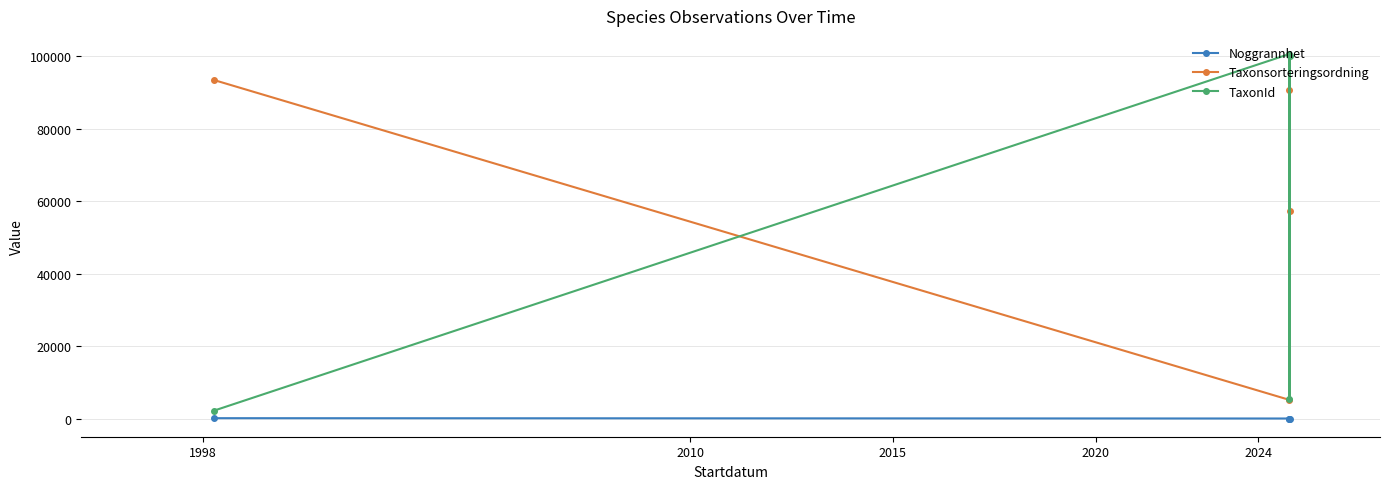

True or false: Noggrannhet has more than 1 points higher than both neighbors.

False